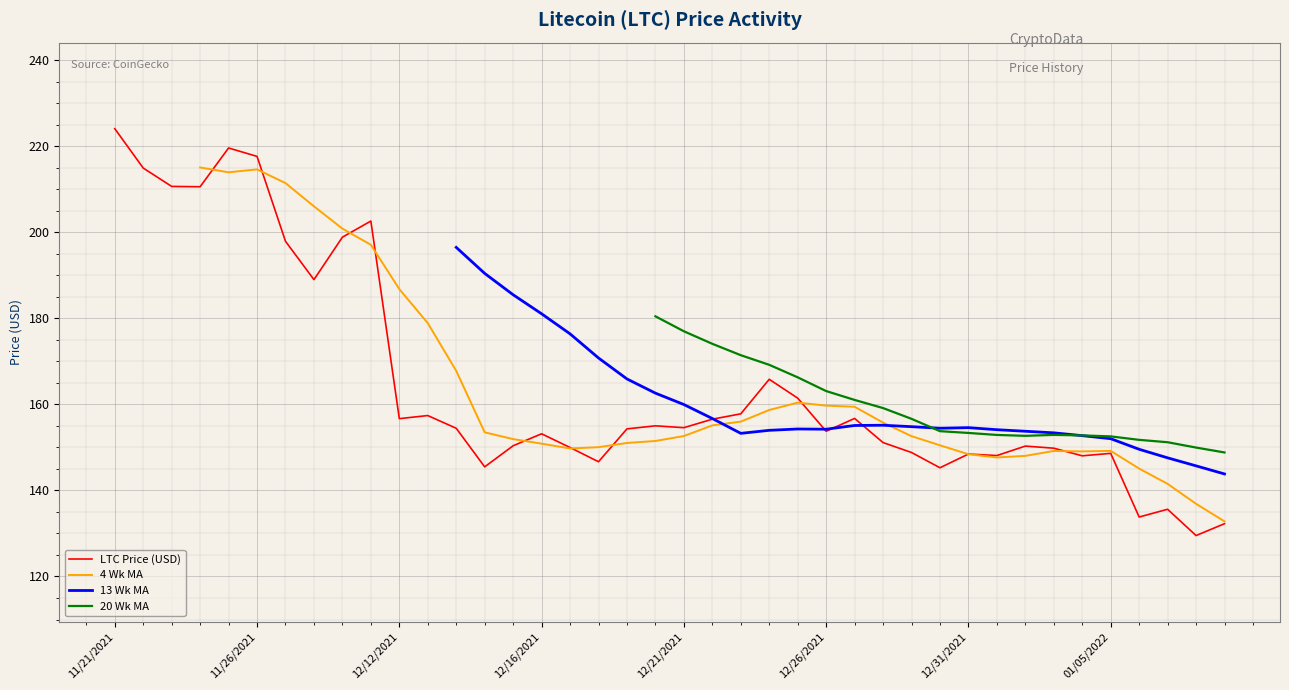

After their last crossing, which series has the higher values: 4 Wk MA or 13 Wk MA?

13 Wk MA